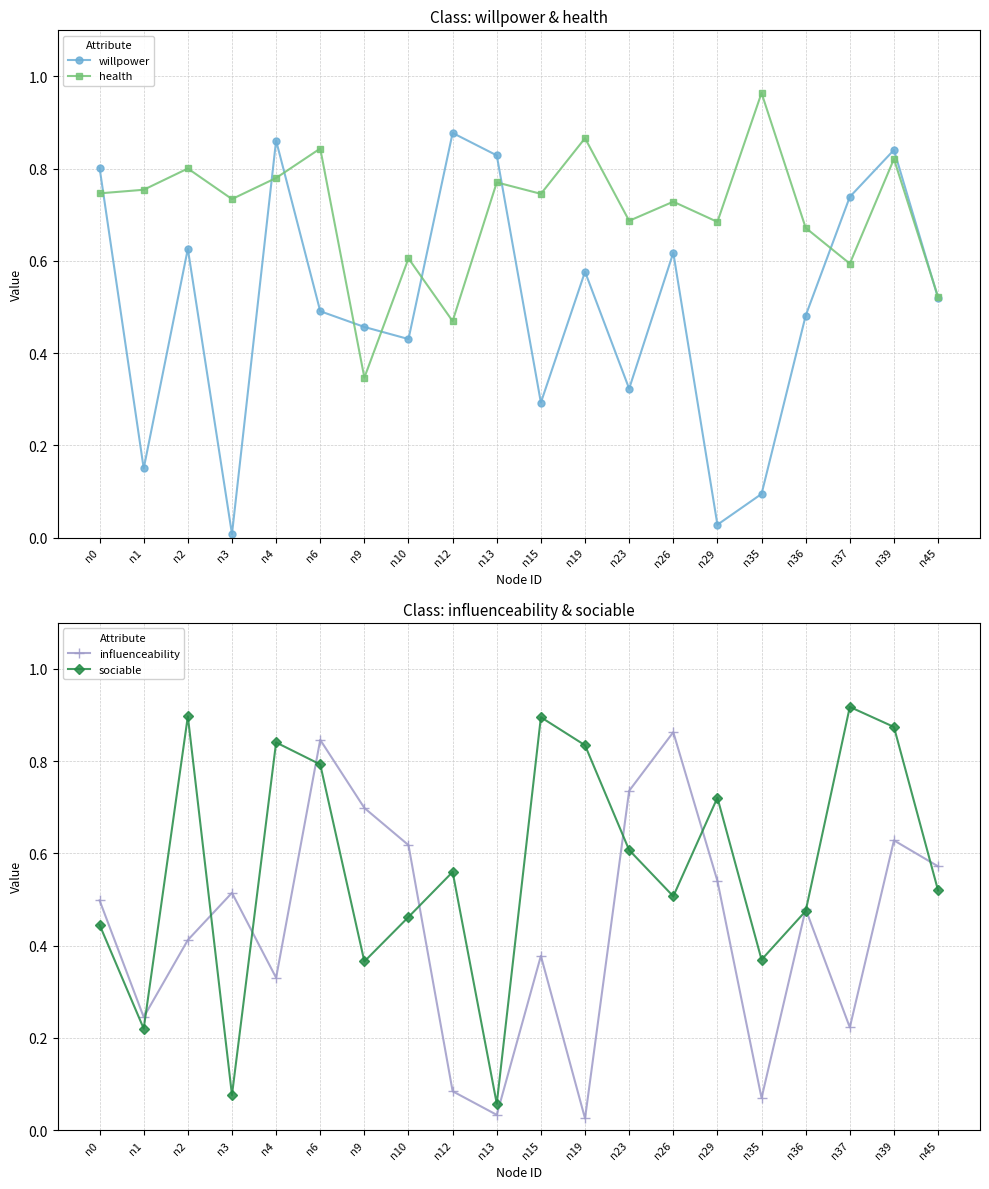

What is the maximum value for influenceability?

0.9